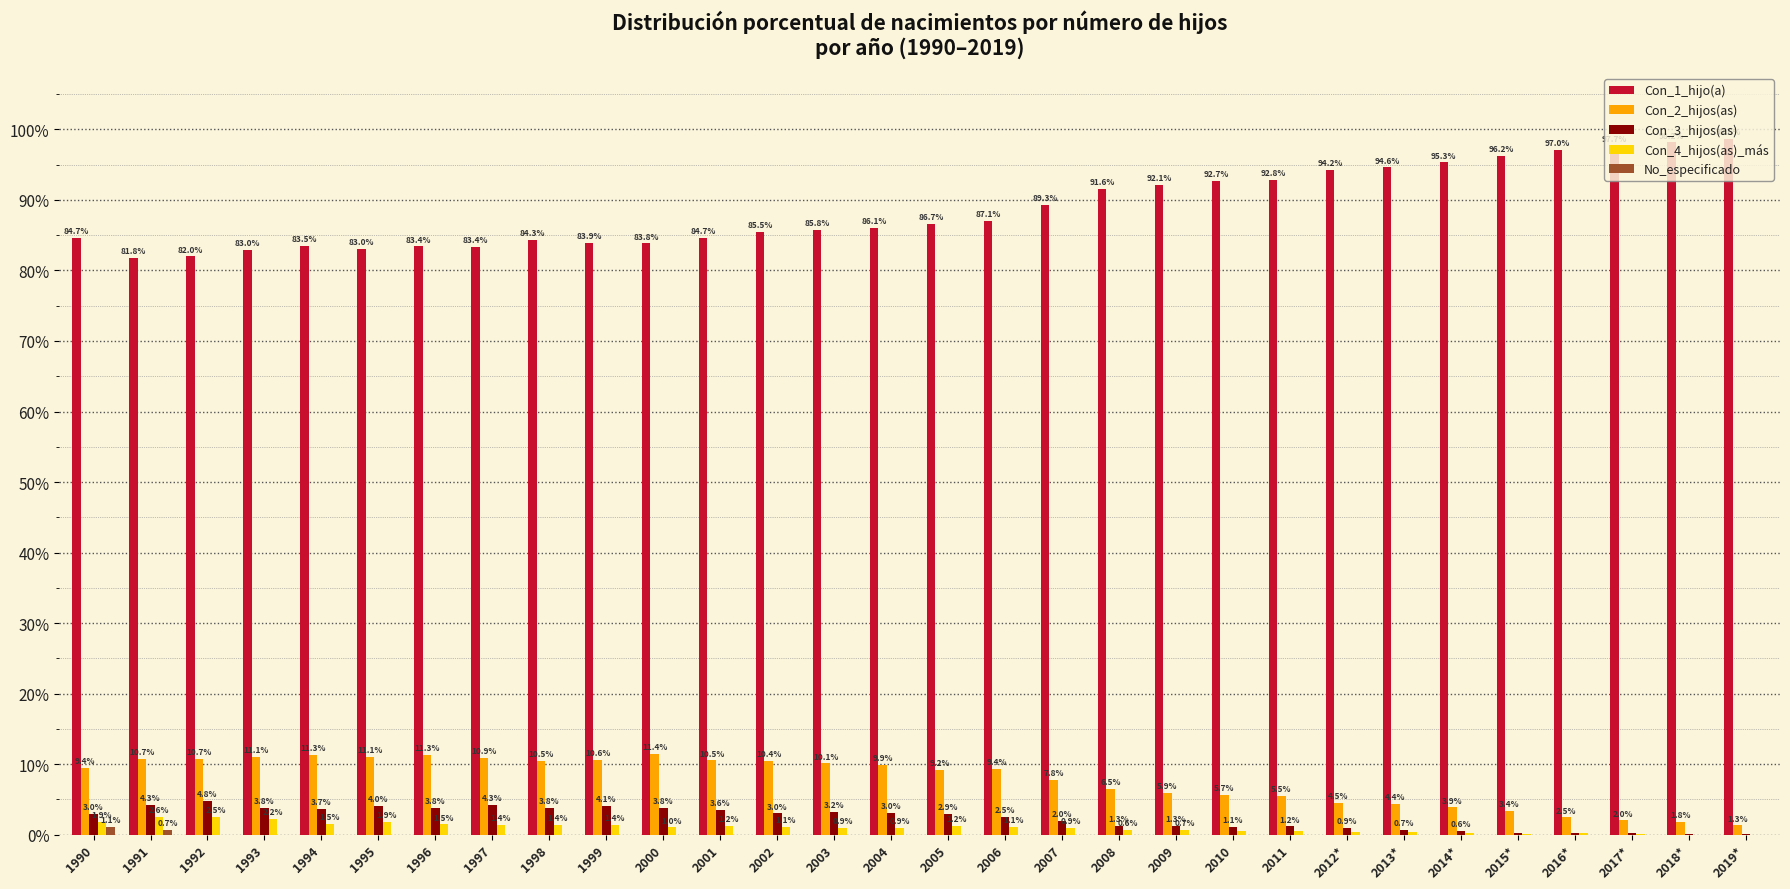

What is the total value across all series at 1994?

100.0